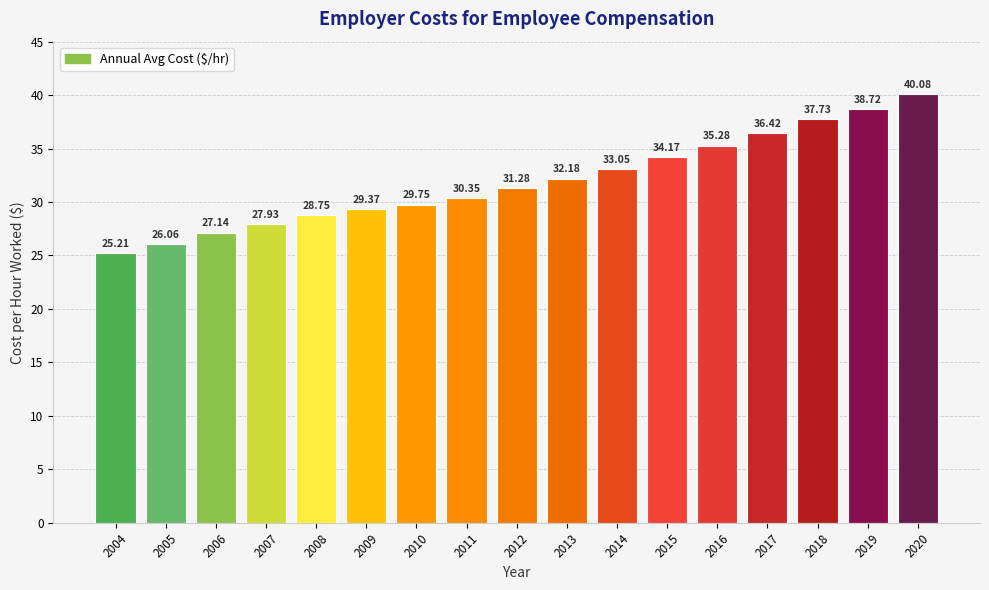

What value does the data have at 2005?

26.1